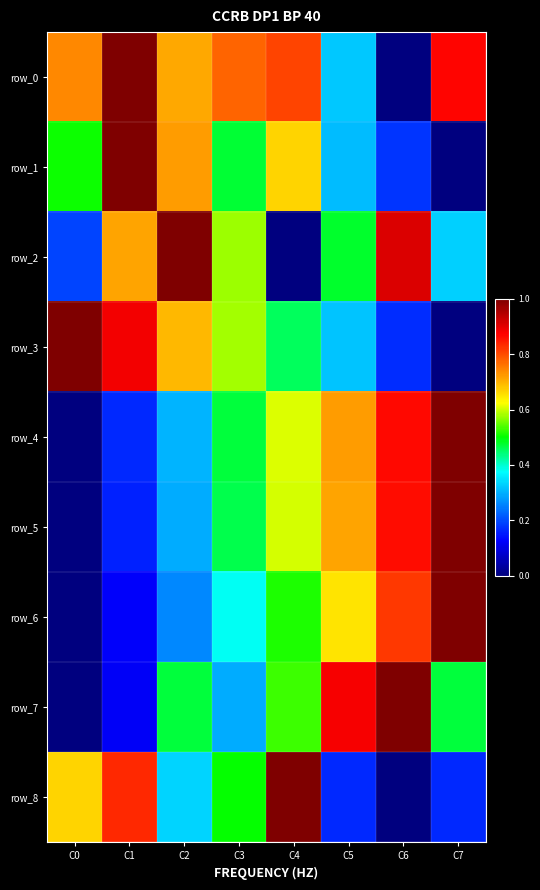

Between C0 and C2, which series saw the biggest shift?

row_2